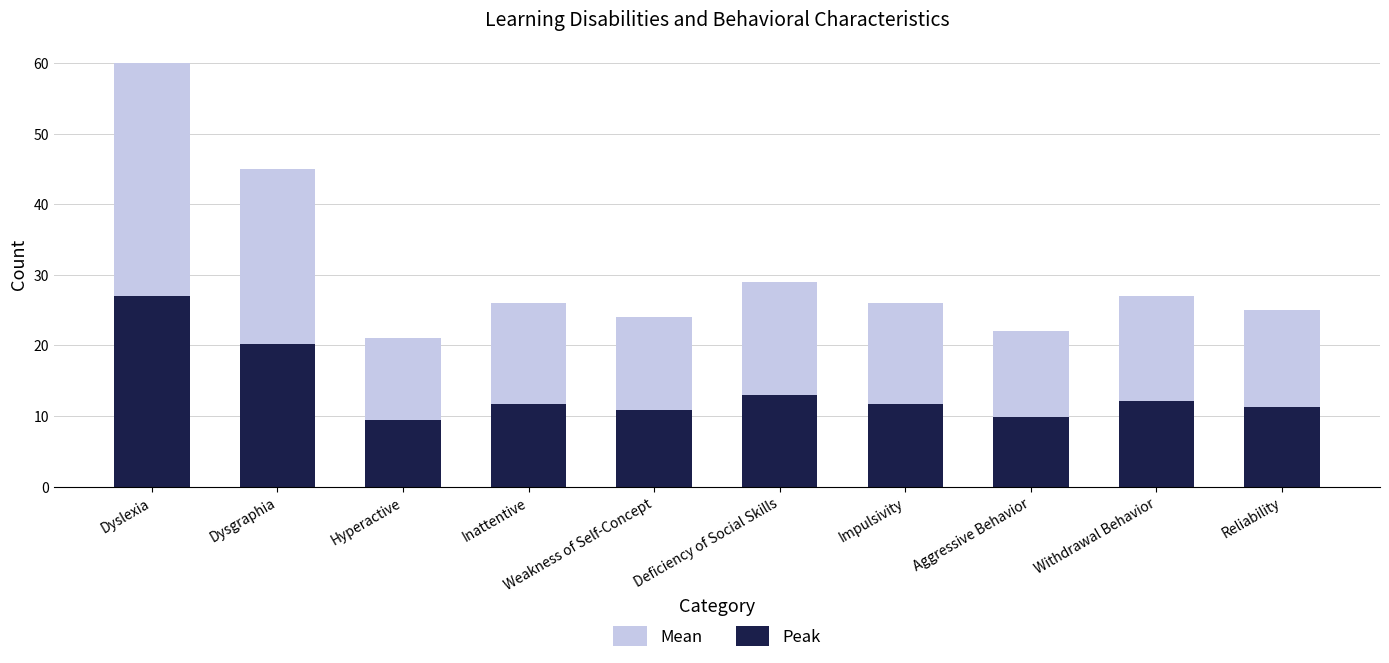

Rank the series at Inattentive from lowest to highest value.

Peak, Mean